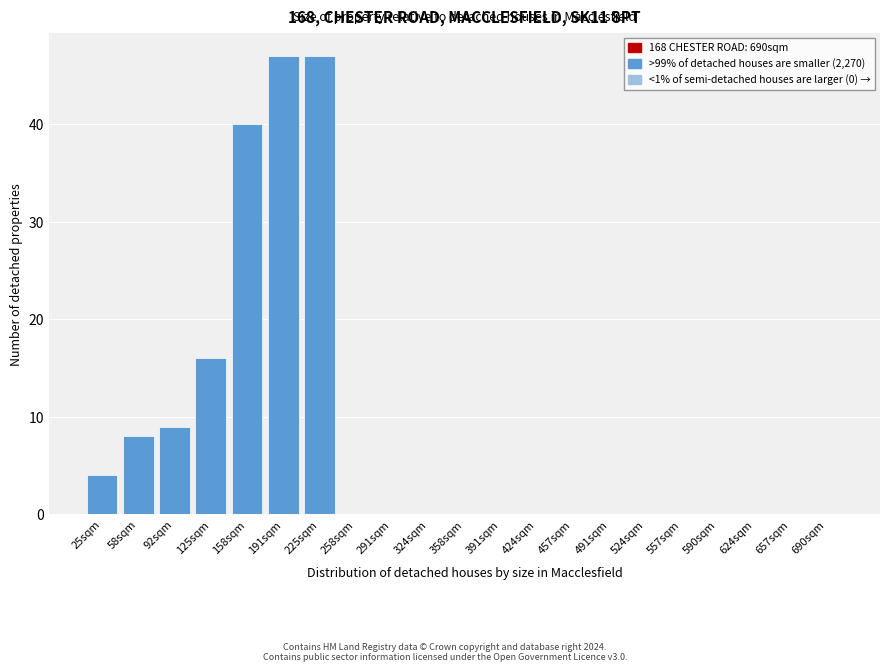

Reading right to left, transcribe all the data shown in this chart.

690sqm=0	657sqm=0	624sqm=0	590sqm=0	557sqm=0	524sqm=0	491sqm=0	457sqm=0	424sqm=0	391sqm=0	358sqm=0	324sqm=0	291sqm=0	258sqm=0	225sqm=47	191sqm=47	158sqm=40	125sqm=16	92sqm=9	58sqm=8	25sqm=4